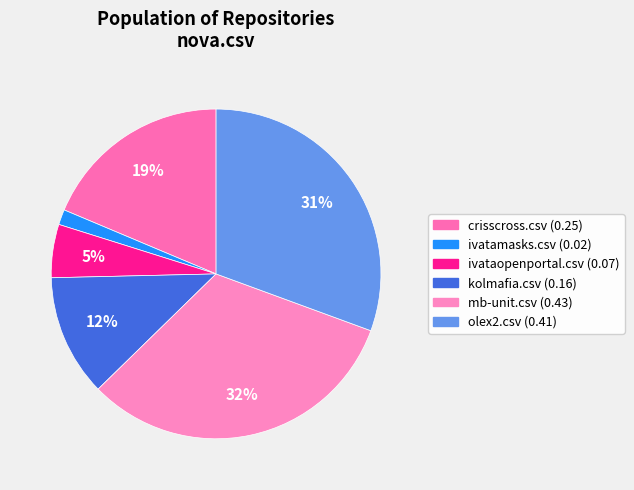

How many segments does this pie chart have?

6